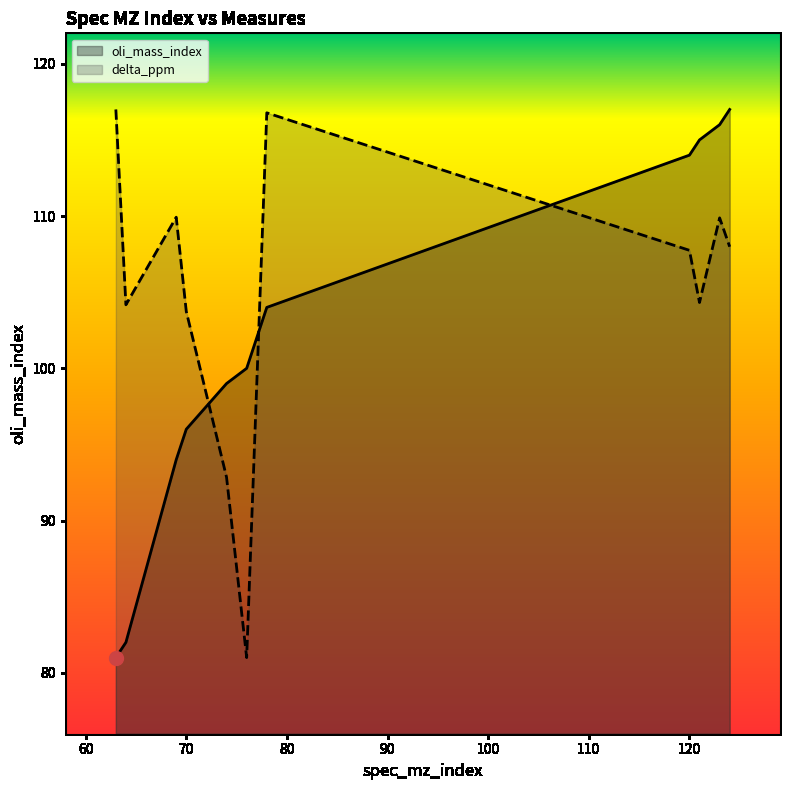

True or false: oli_mass_index has a value of 96.0 at 70.

True